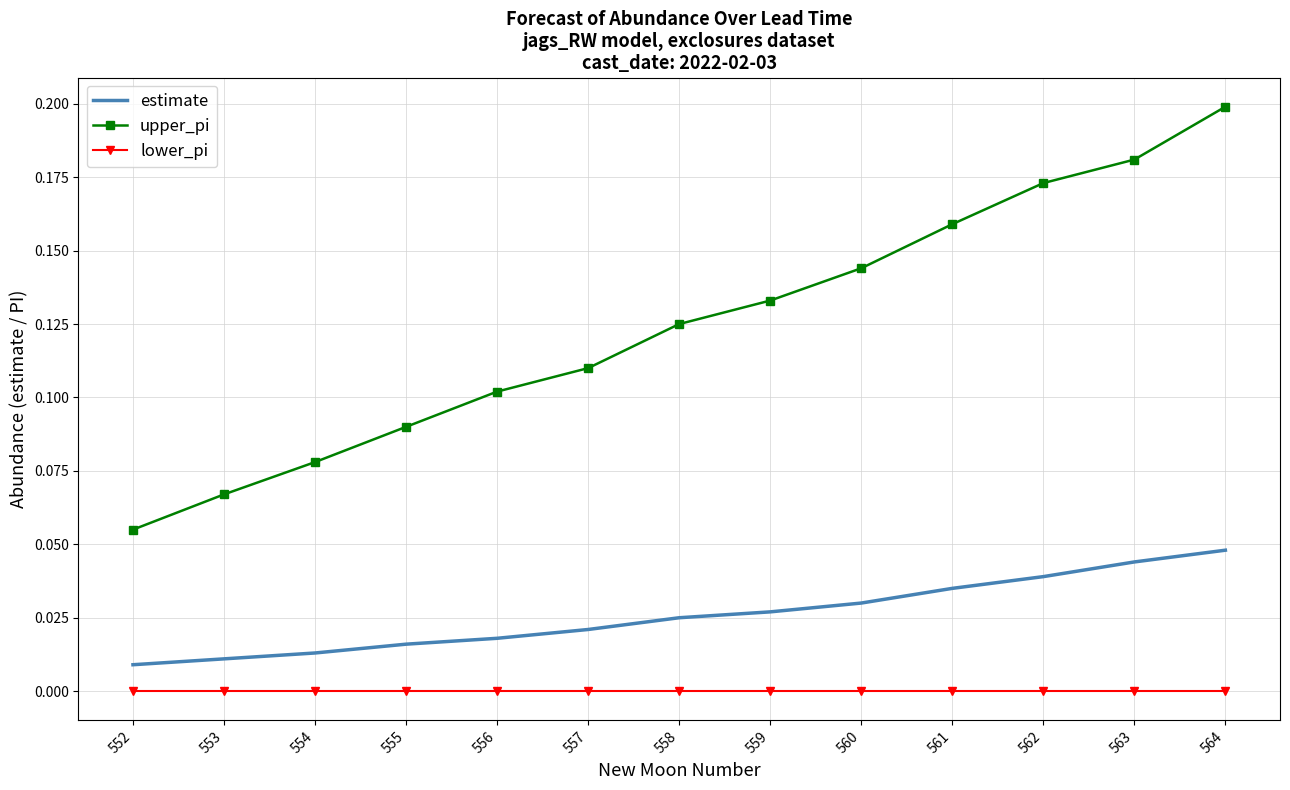

True or false: upper_pi has a value of 0.2 at 563.

True